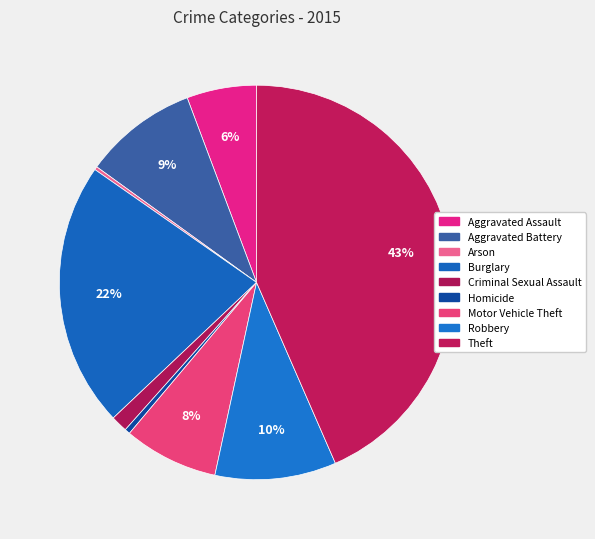

True or false: Criminal Sexual Assault accounts for 11% of the total.

False